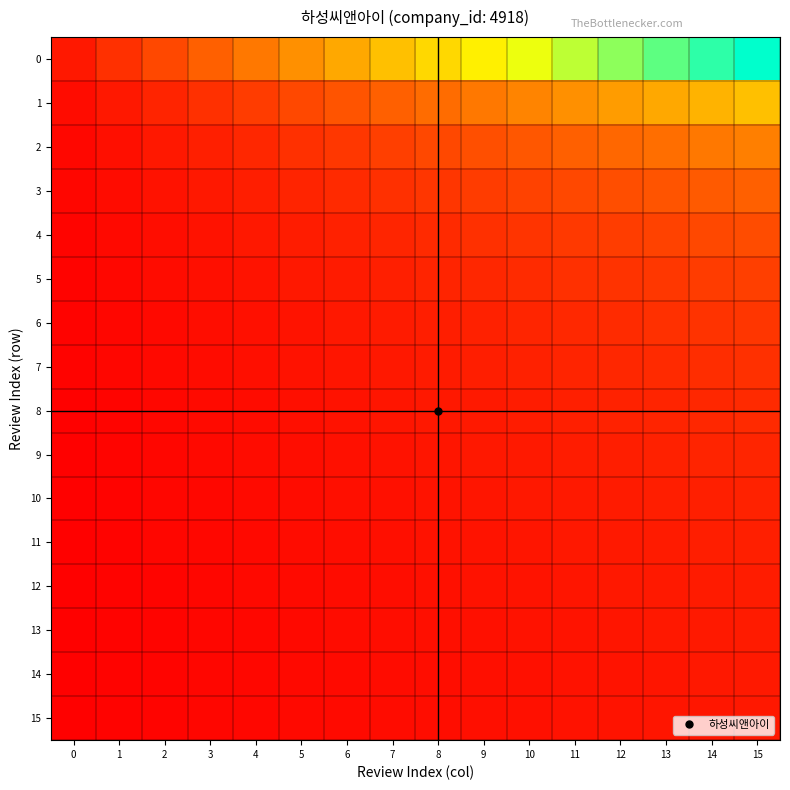

Reading left to right, list all the values displayed in this chart.

0: 0=0.1	1=0.1	2=0.2	3=0.2	4=0.3	5=0.4	6=0.4	7=0.5	8=0.6	9=0.6	10=0.7	11=0.8	12=0.8	13=0.9	14=0.9	15=1.0
1: 0=0.0	1=0.1	2=0.1	3=0.1	4=0.2	5=0.2	6=0.2	7=0.2	8=0.3	9=0.3	10=0.3	11=0.4	12=0.4	13=0.4	14=0.5	15=0.5
2: 0=0.0	1=0.0	2=0.1	3=0.1	4=0.1	5=0.1	6=0.1	7=0.2	8=0.2	9=0.2	10=0.2	11=0.2	12=0.3	13=0.3	14=0.3	15=0.3
3: 0=0.0	1=0.0	2=0.0	3=0.1	4=0.1	5=0.1	6=0.1	7=0.1	8=0.1	9=0.2	10=0.2	11=0.2	12=0.2	13=0.2	14=0.2	15=0.2
4: 0=0.0	1=0.0	2=0.0	3=0.1	4=0.1	5=0.1	6=0.1	7=0.1	8=0.1	9=0.1	10=0.1	11=0.1	12=0.2	13=0.2	14=0.2	15=0.2
5: 0=0.0	1=0.0	2=0.0	3=0.0	4=0.1	5=0.1	6=0.1	7=0.1	8=0.1	9=0.1	10=0.1	11=0.1	12=0.1	13=0.1	14=0.2	15=0.2
6: 0=0.0	1=0.0	2=0.0	3=0.0	4=0.0	5=0.1	6=0.1	7=0.1	8=0.1	9=0.1	10=0.1	11=0.1	12=0.1	13=0.1	14=0.1	15=0.1
7: 0=0.0	1=0.0	2=0.0	3=0.0	4=0.0	5=0.0	6=0.1	7=0.1	8=0.1	9=0.1	10=0.1	11=0.1	12=0.1	13=0.1	14=0.1	15=0.1
8: 0=0.0	1=0.0	2=0.0	3=0.0	4=0.0	5=0.0	6=0.0	7=0.1	8=0.1	9=0.1	10=0.1	11=0.1	12=0.1	13=0.1	14=0.1	15=0.1
9: 0=0.0	1=0.0	2=0.0	3=0.0	4=0.0	5=0.0	6=0.0	7=0.1	8=0.1	9=0.1	10=0.1	11=0.1	12=0.1	13=0.1	14=0.1	15=0.1
10: 0=0.0	1=0.0	2=0.0	3=0.0	4=0.0	5=0.0	6=0.0	7=0.0	8=0.1	9=0.1	10=0.1	11=0.1	12=0.1	13=0.1	14=0.1	15=0.1
11: 0=0.0	1=0.0	2=0.0	3=0.0	4=0.0	5=0.0	6=0.0	7=0.0	8=0.0	9=0.1	10=0.1	11=0.1	12=0.1	13=0.1	14=0.1	15=0.1
12: 0=0.0	1=0.0	2=0.0	3=0.0	4=0.0	5=0.0	6=0.0	7=0.0	8=0.0	9=0.0	10=0.1	11=0.1	12=0.1	13=0.1	14=0.1	15=0.1
13: 0=0.0	1=0.0	2=0.0	3=0.0	4=0.0	5=0.0	6=0.0	7=0.0	8=0.0	9=0.0	10=0.0	11=0.1	12=0.1	13=0.1	14=0.1	15=0.1
14: 0=0.0	1=0.0	2=0.0	3=0.0	4=0.0	5=0.0	6=0.0	7=0.0	8=0.0	9=0.0	10=0.0	11=0.1	12=0.1	13=0.1	14=0.1	15=0.1
15: 0=0.0	1=0.0	2=0.0	3=0.0	4=0.0	5=0.0	6=0.0	7=0.0	8=0.0	9=0.0	10=0.0	11=0.0	12=0.1	13=0.1	14=0.1	15=0.1